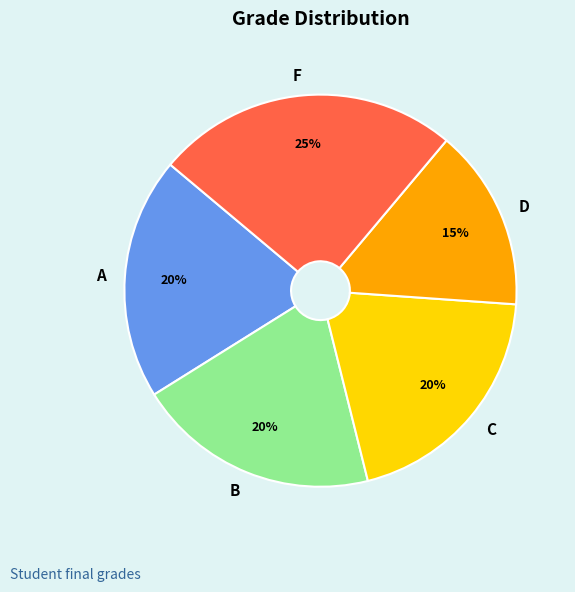

What percentage is the D slice, to the nearest percent?

15%